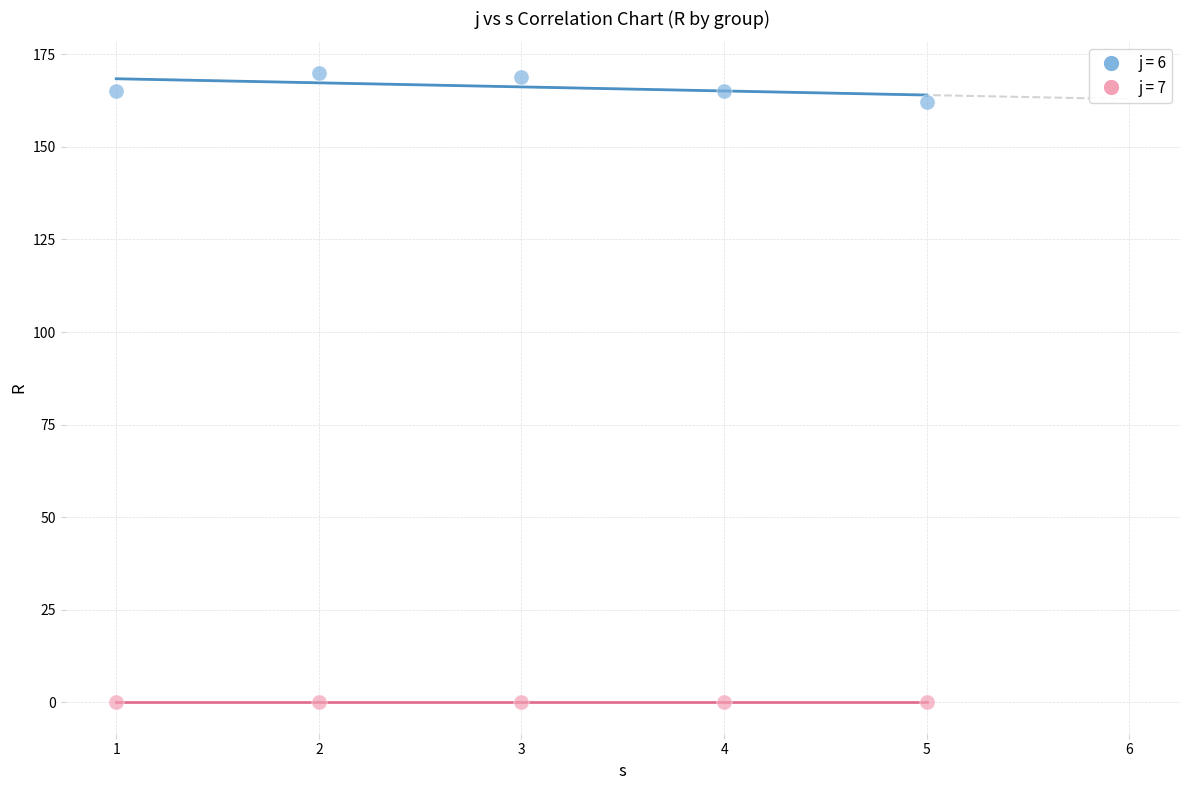

Which series reaches the maximum Y coordinate?

j = 6